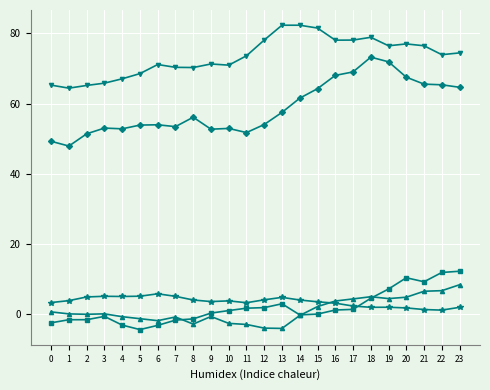

What is the maximum value shown in the chart?

82.4